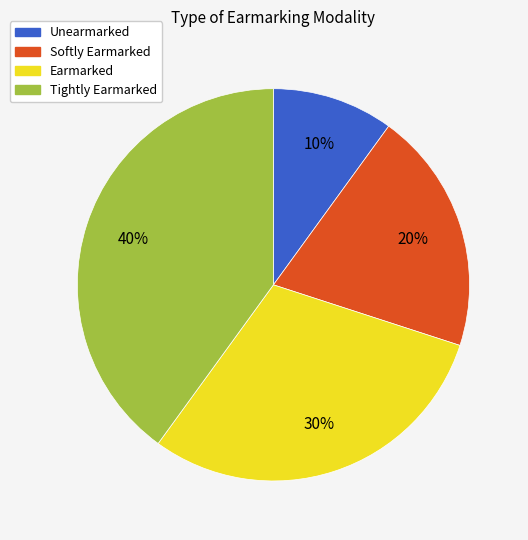

Which has a higher value, Unearmarked or Earmarked?

Earmarked